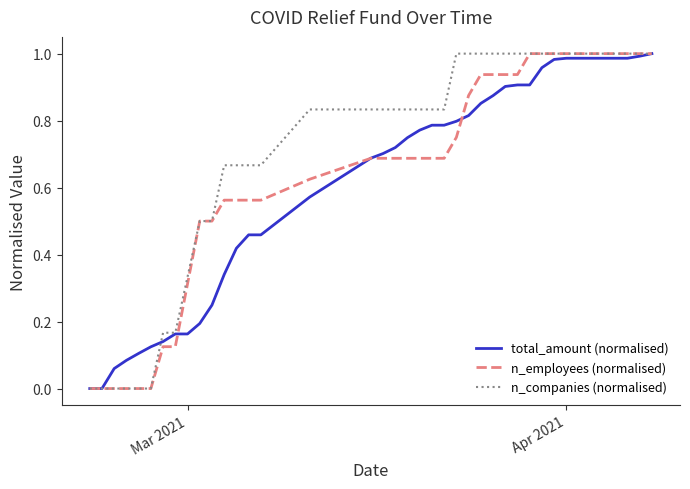

Does the chart display data point markers on the line(s)?

No